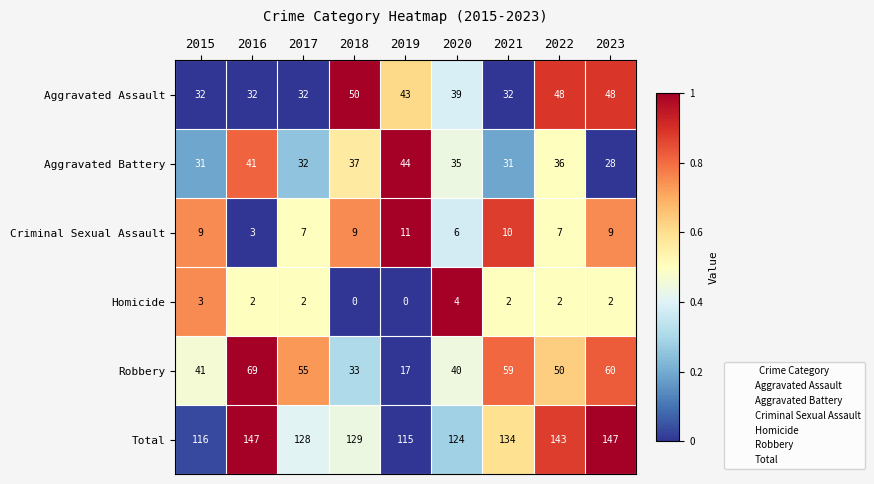

How many series are shown in this chart?

6